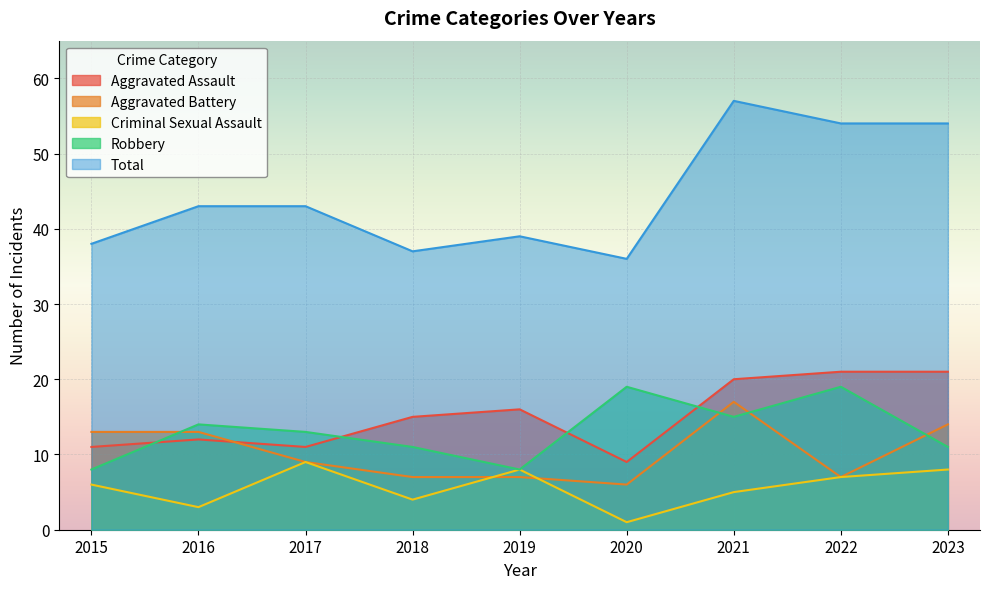

List the labels in order of Criminal Sexual Assault value, smallest first.

2020, 2016, 2018, 2021, 2015, 2022, 2019, 2023, 2017